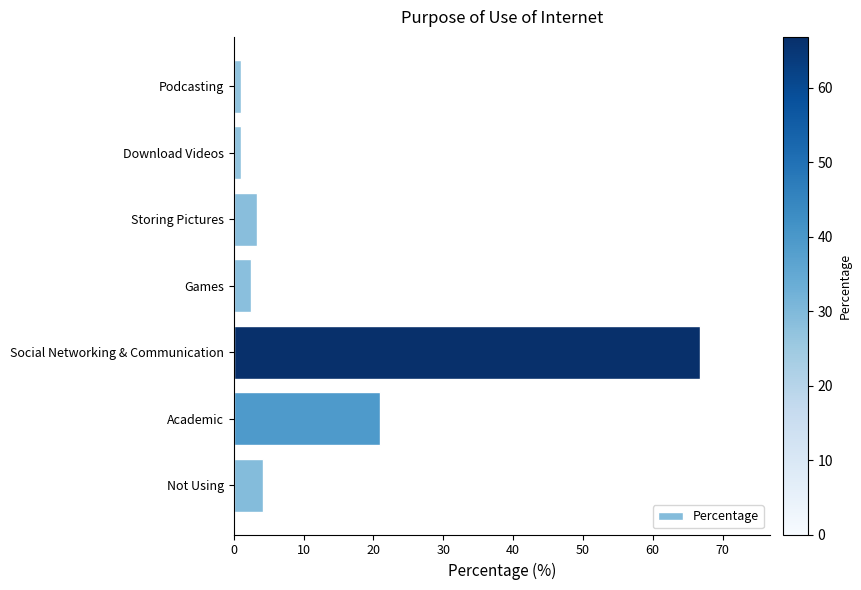

At which label is the value closest to 33?

Academic